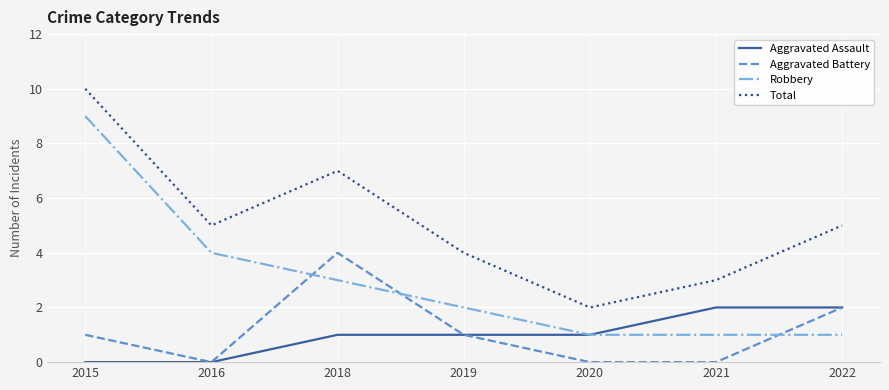

The value of Aggravated Assault at 2019 is 2. True or false?

False